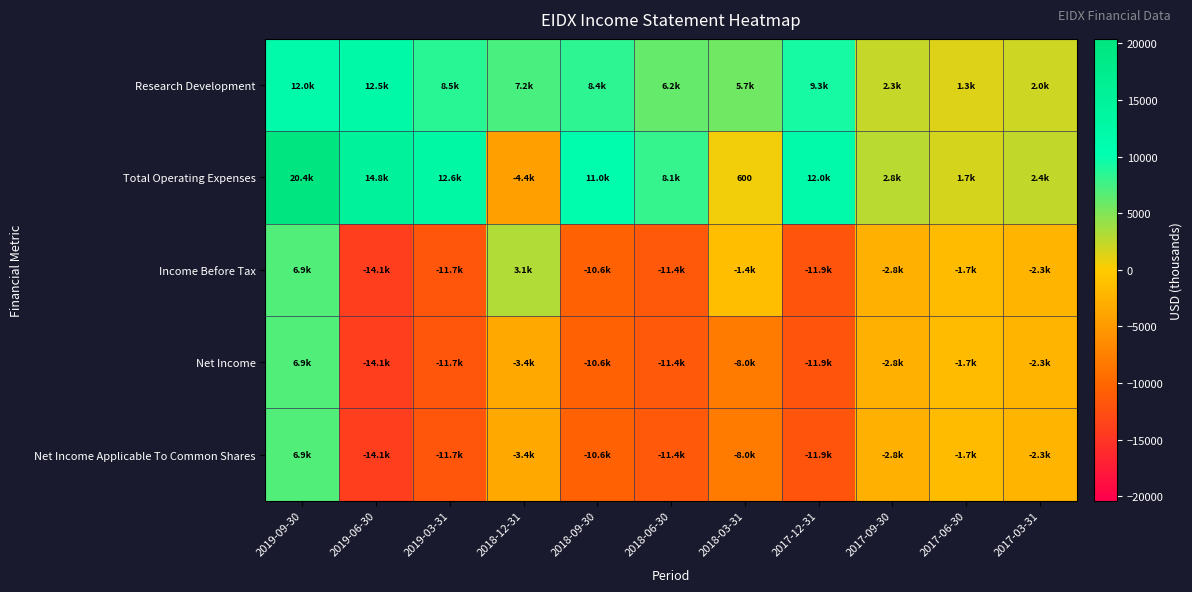

At how many categories does at least one series exceed -5275?

11